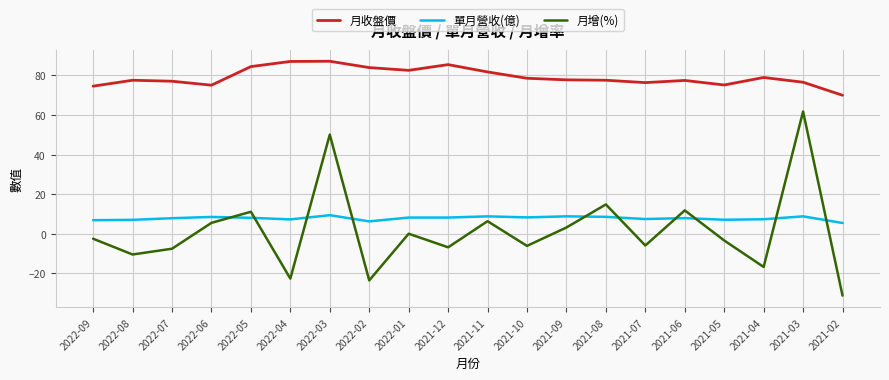

Is the value of 單月營收(億) at 2021-06 greater than the value of 月收盤價 at 2021-07?

No